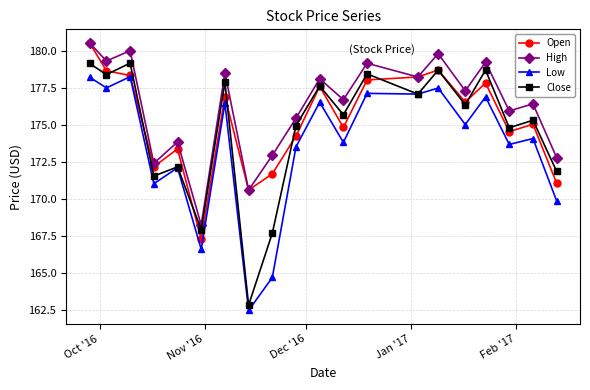

What is the maximum value shown in the chart?

180.6